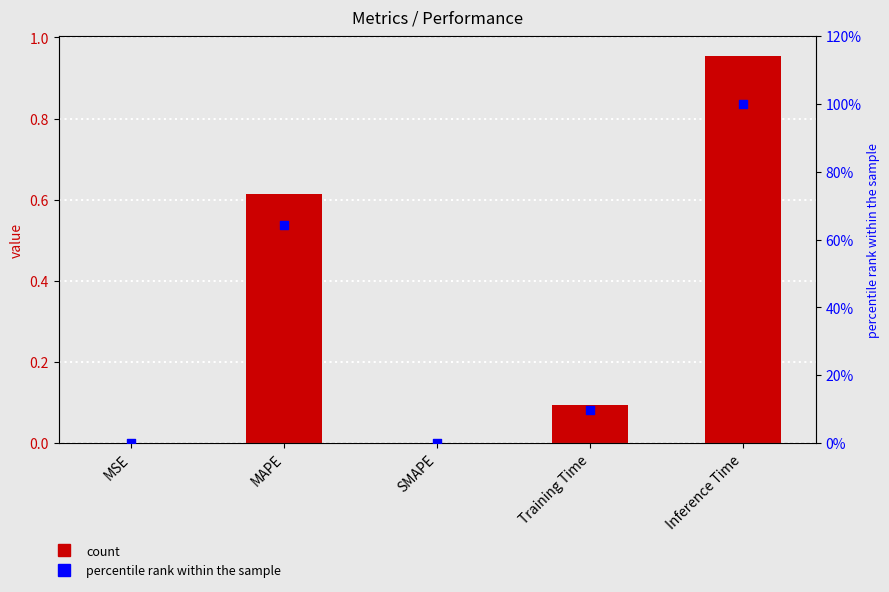

Which series contains the lowest Y value?

col_1